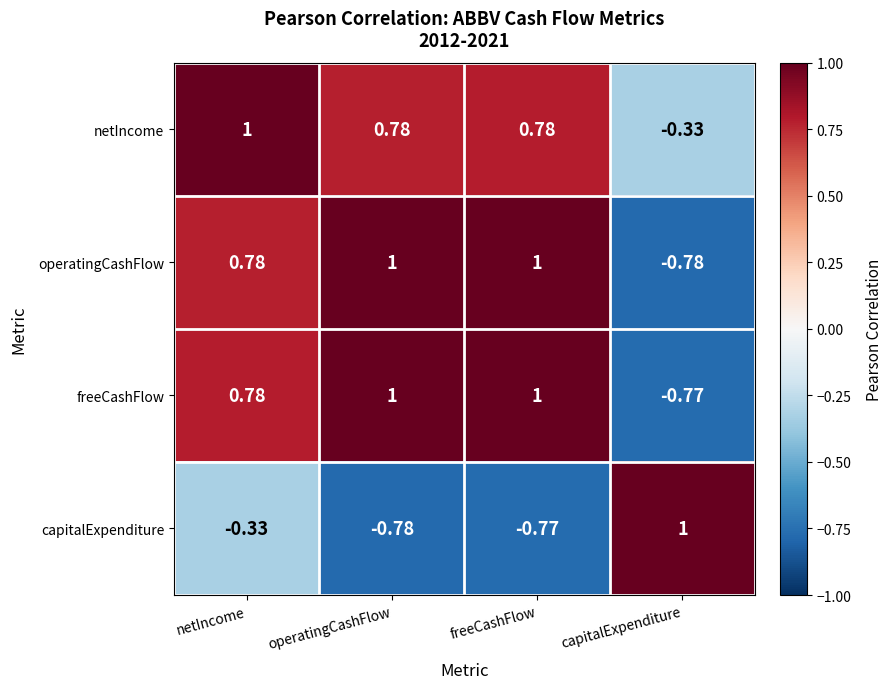

What is the total value across all series at netIncome?

2.2